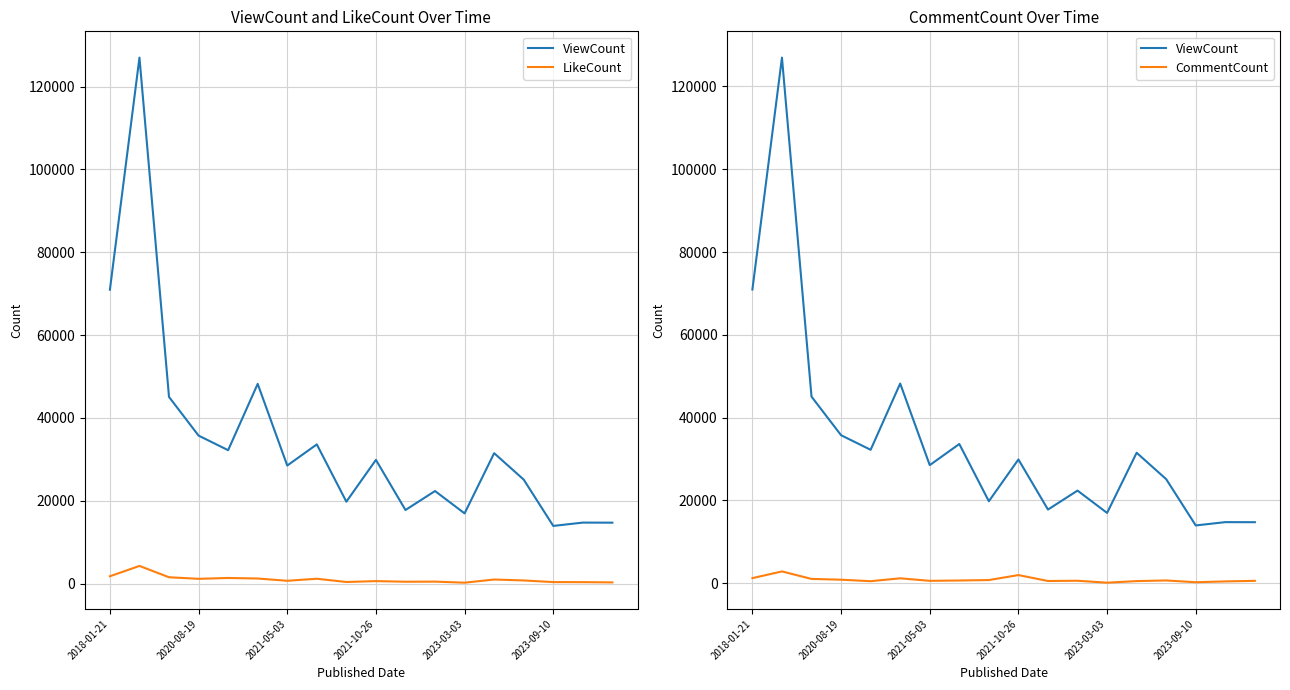

How many lines are shown in the chart?

3